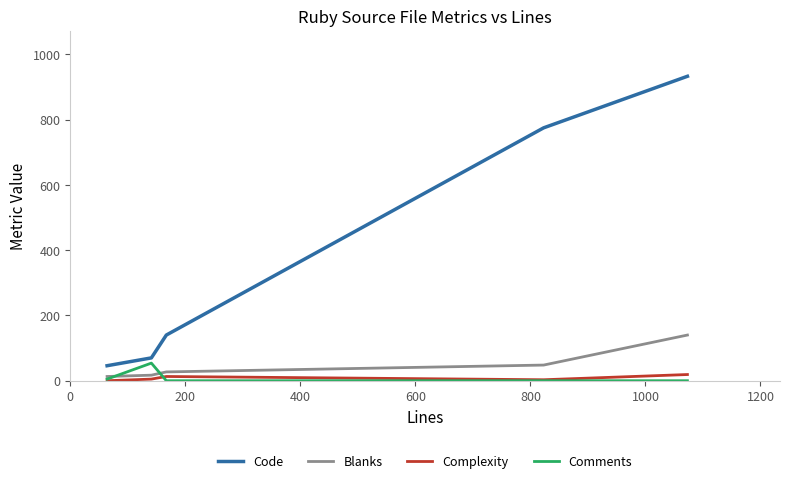

Which series has the largest range (max minus min)?

Code